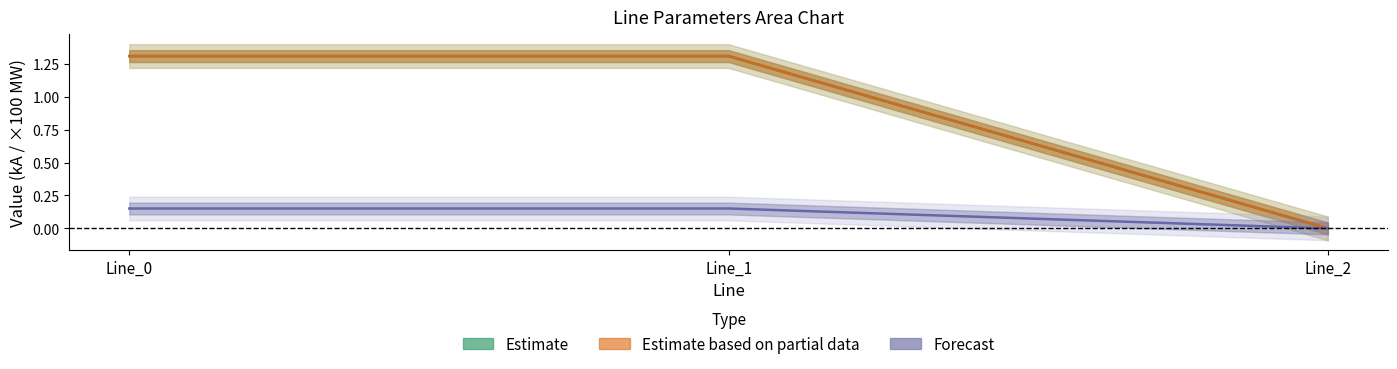

At which label is Estimate based on partial data closest to 0?

Line_2